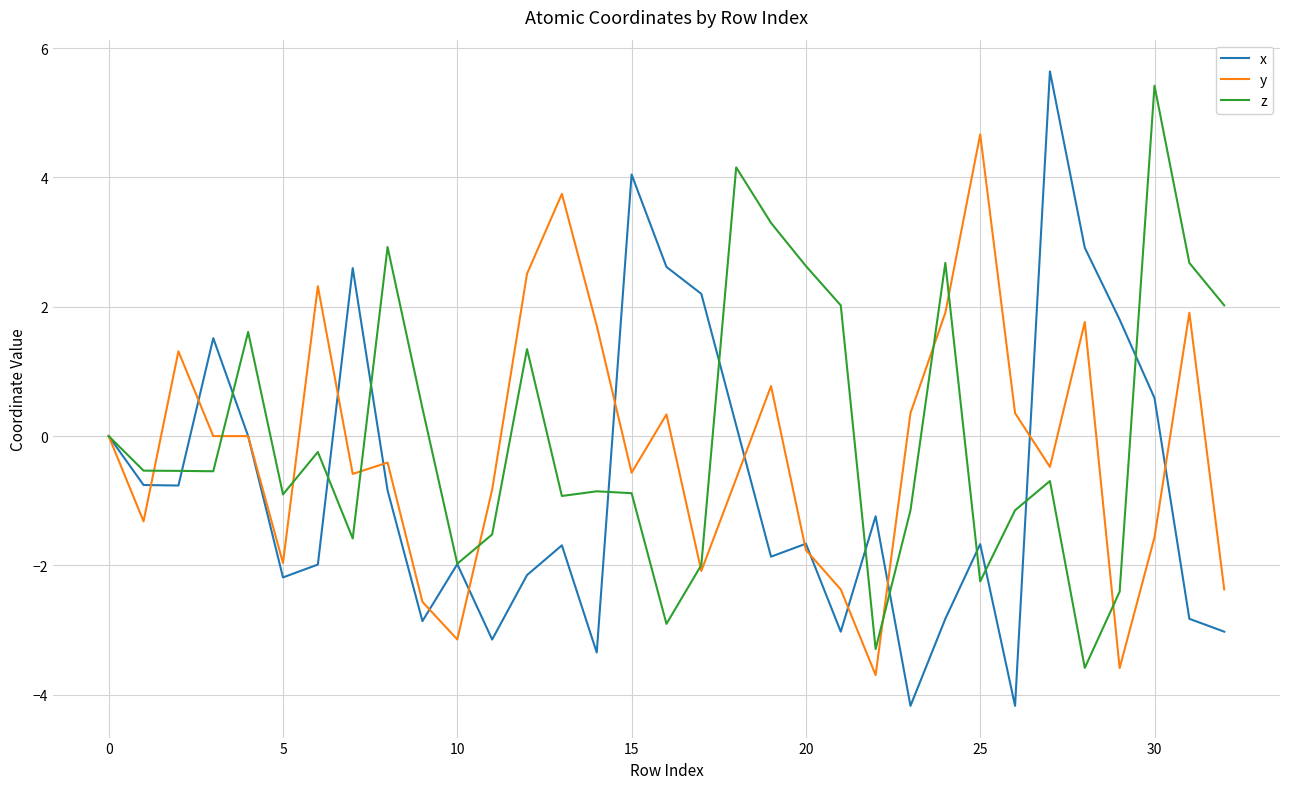

What is the greatest value displayed?

5.6